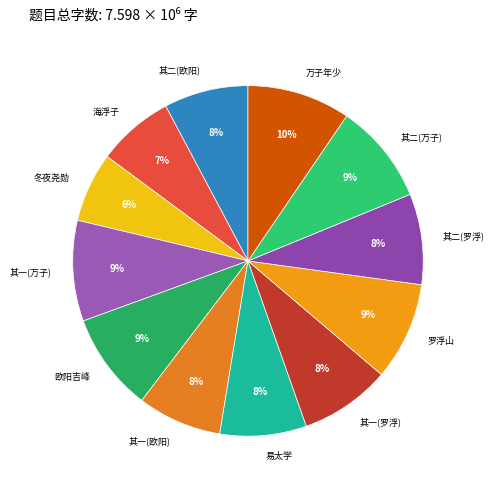

Combined, do 海浮子 and 易太学 account for over 50%?

No